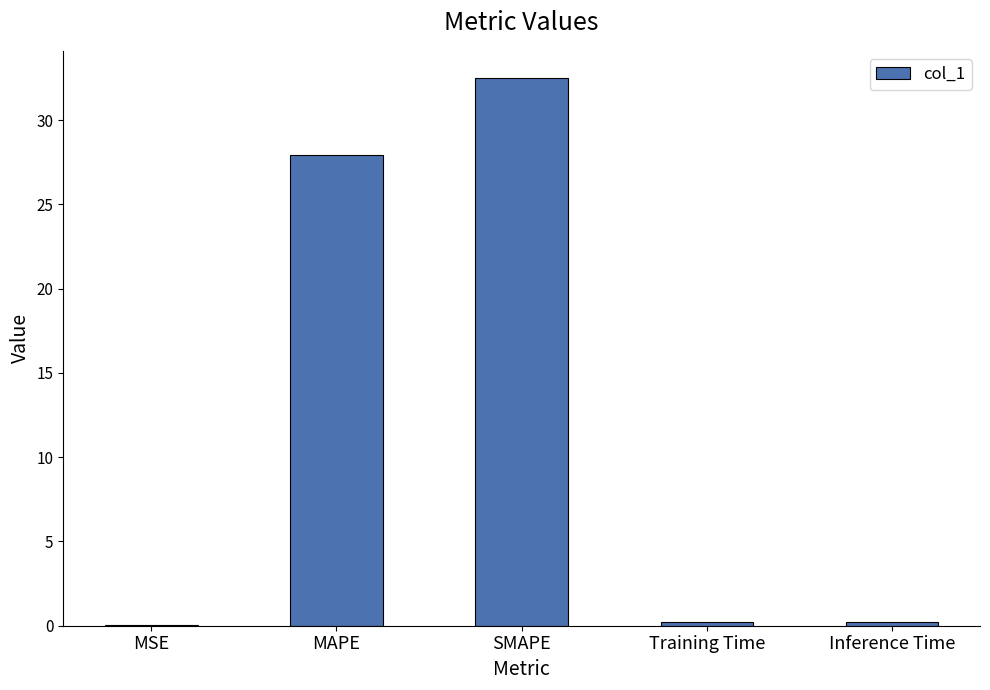

The chart shows a value of 27.9 at MAPE. True or false?

True